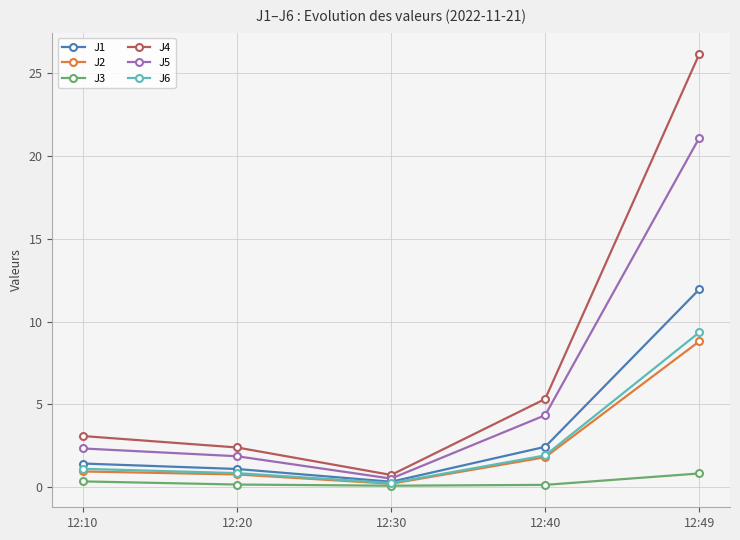

True or false: J5 has more than 1 points higher than both neighbors.

False